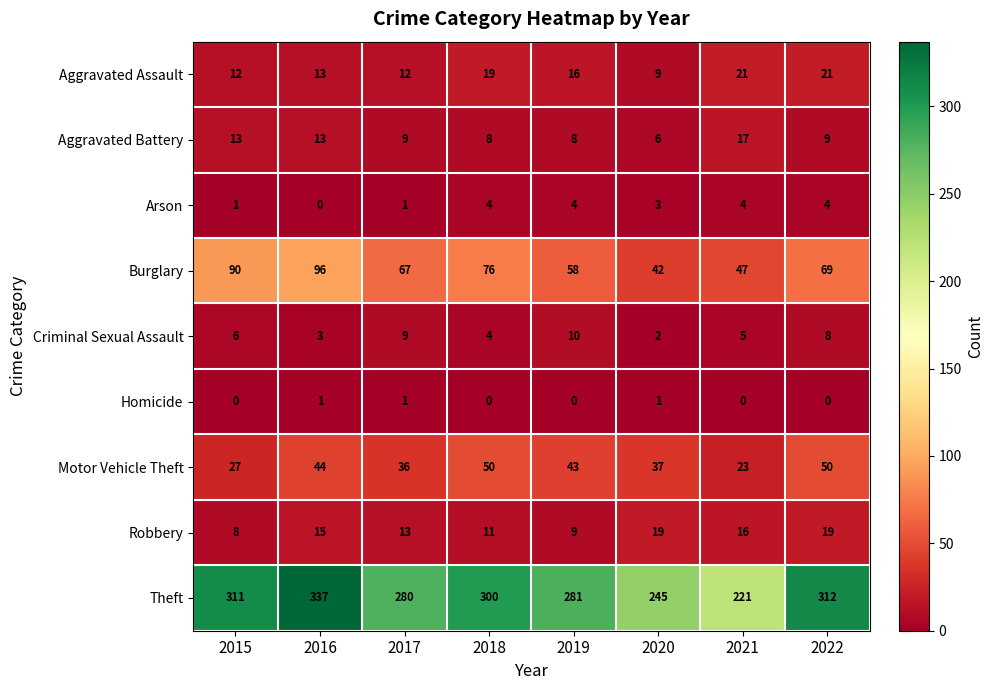

What is the sum of the Arson values at 2022 and 2020?

7